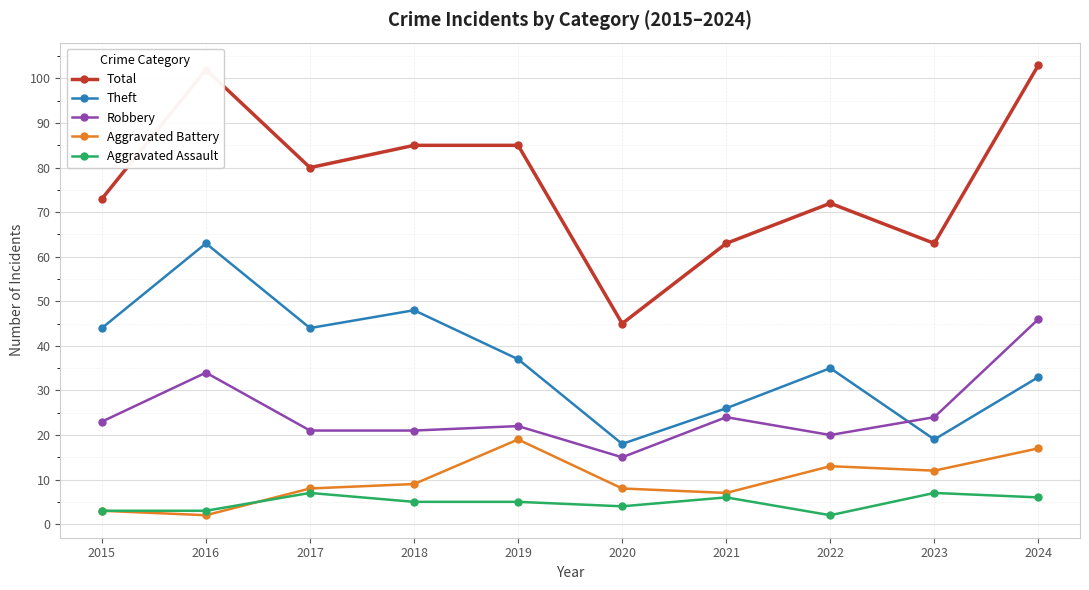

Is it true that Robbery equals 38 at 2019?

False